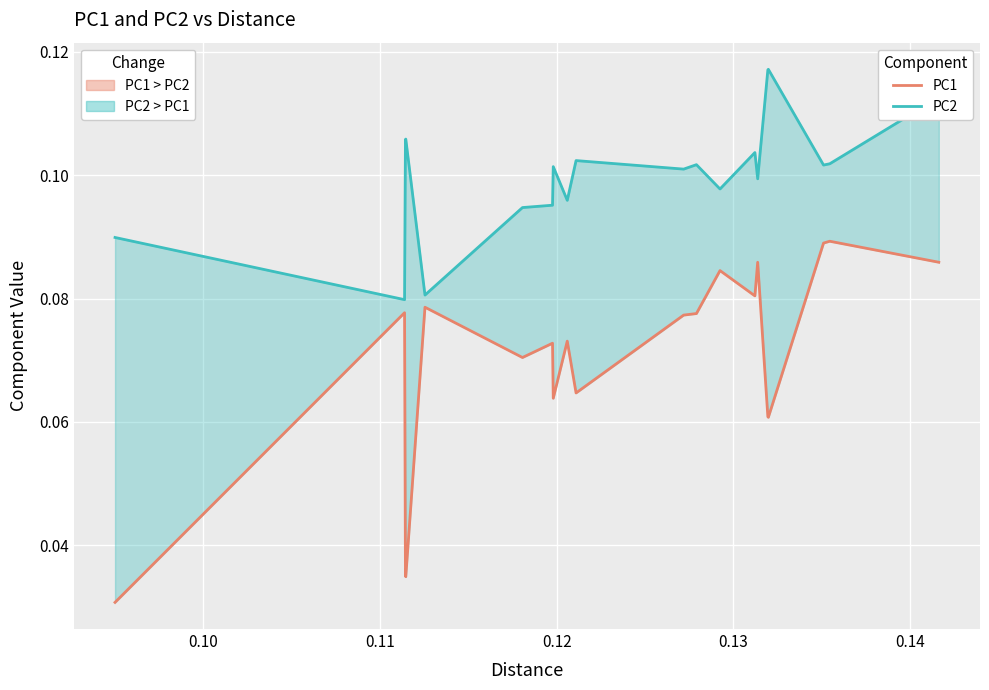

Which series has the largest range (max minus min)?

PC1